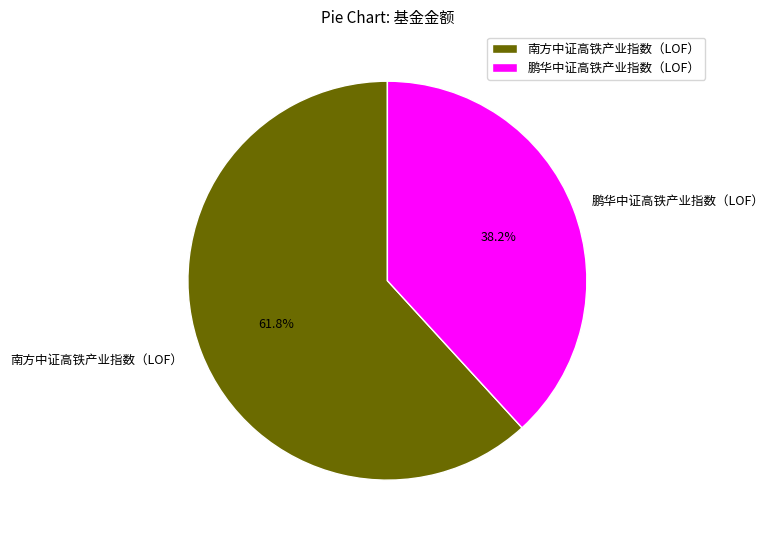

Is there a majority slice in this chart?

Yes